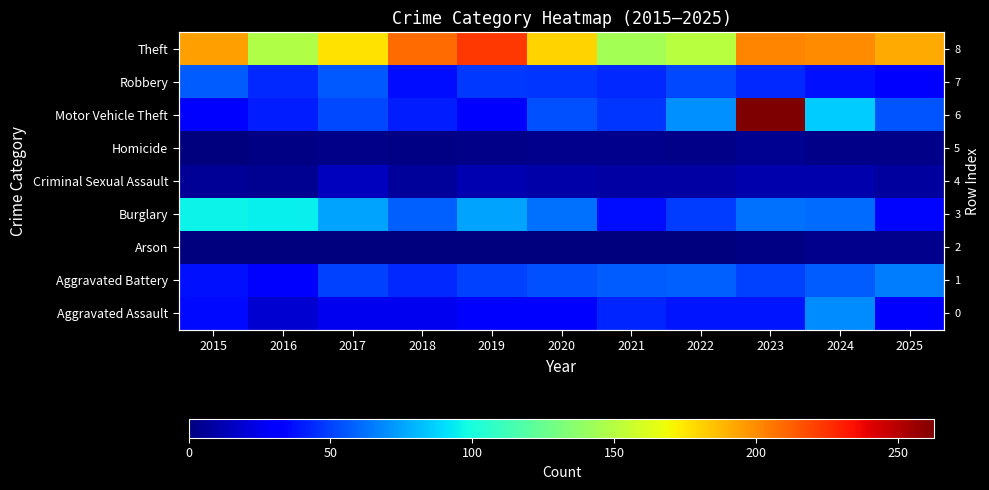

What is the total value across all series at 2015?

460